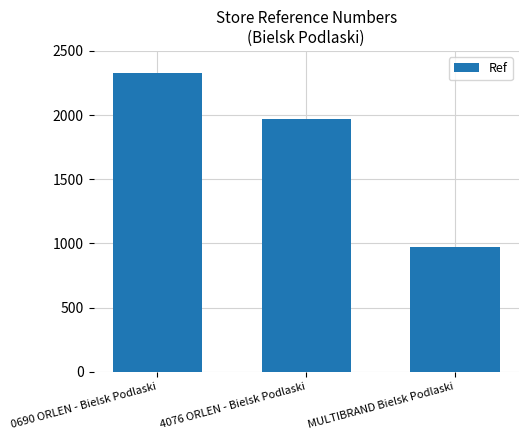

How many distinct data groups are displayed?

1